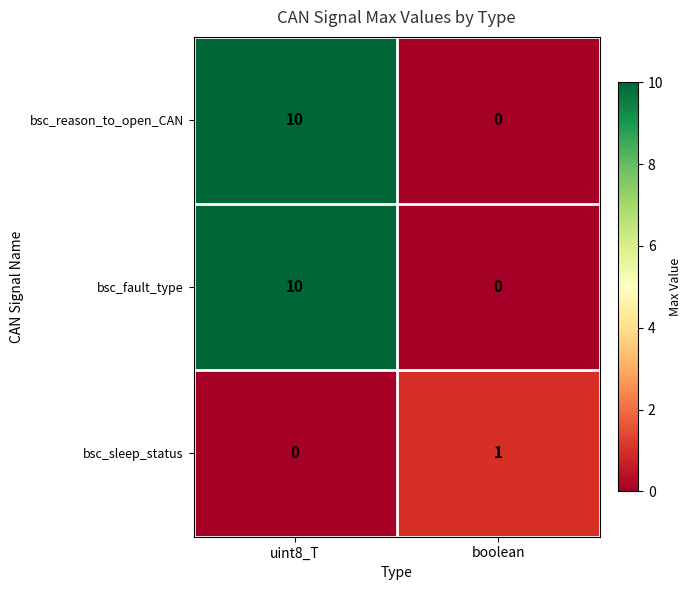

What is the total value across all series at uint8_T?

20